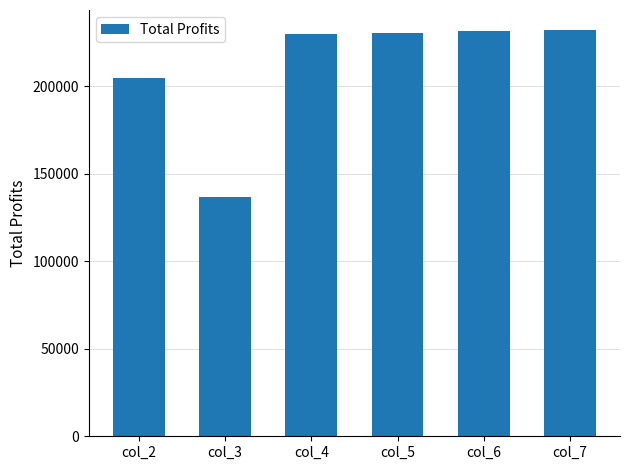

What is the difference between the second highest and second lowest values?

26605.0